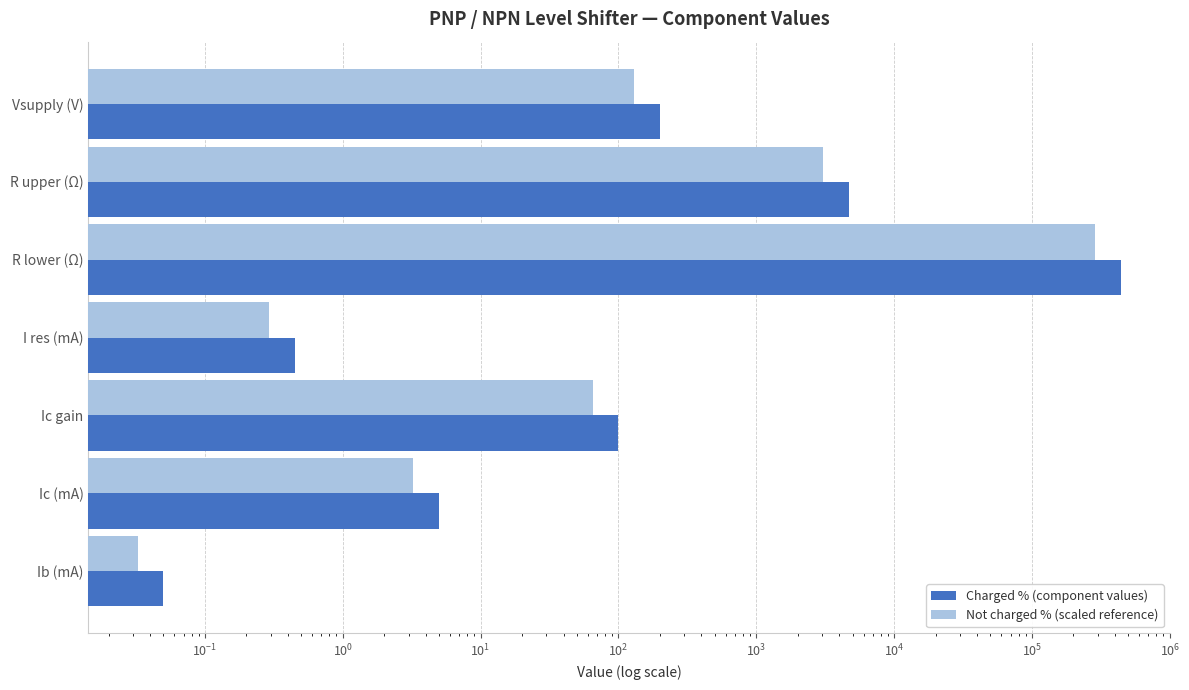

What is the difference between the second highest and minimum values in the Charged % (component values) series?

4699.9